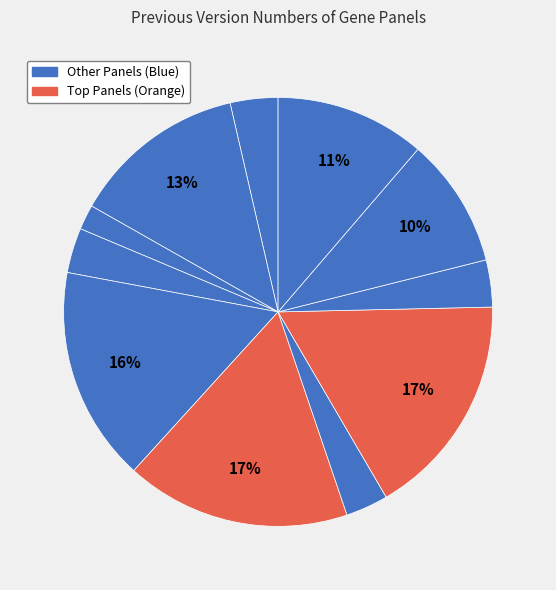

How many slices are in this pie chart?

11